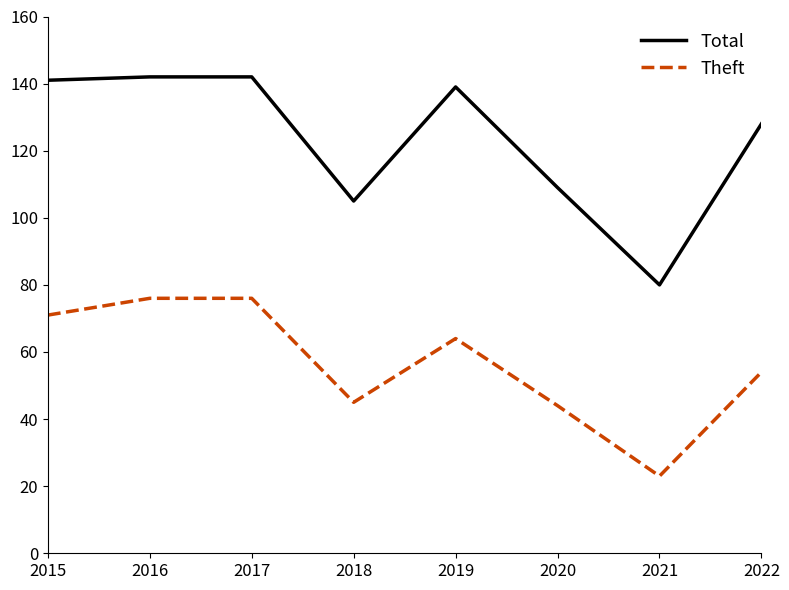

Read the Theft value at 2020, to the nearest 10.

40